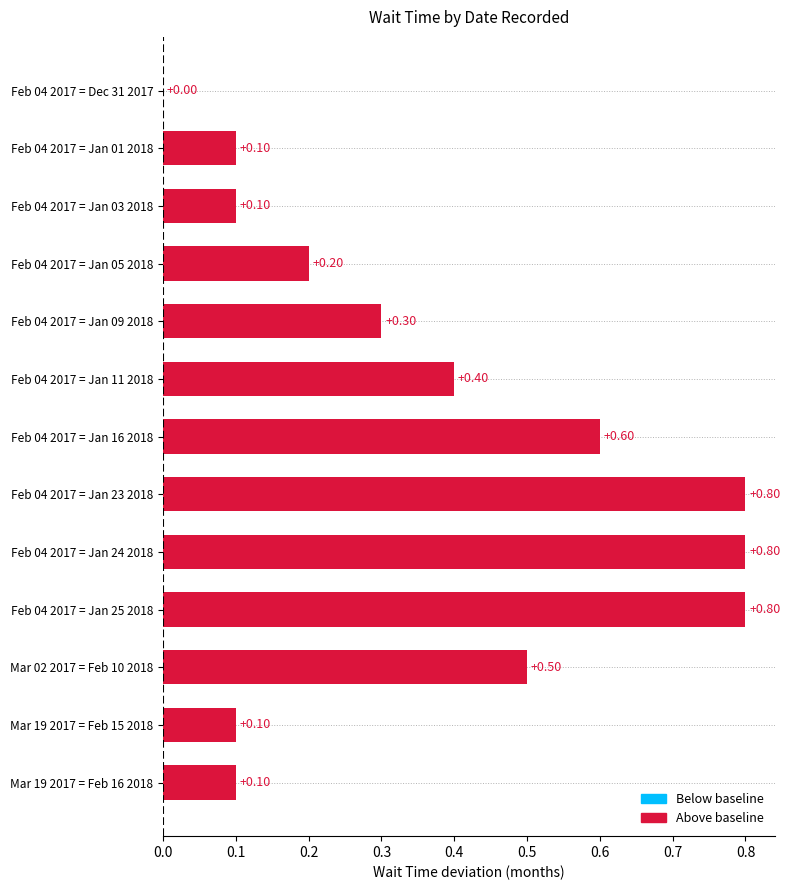

Does the chart contain stacked bars?

No